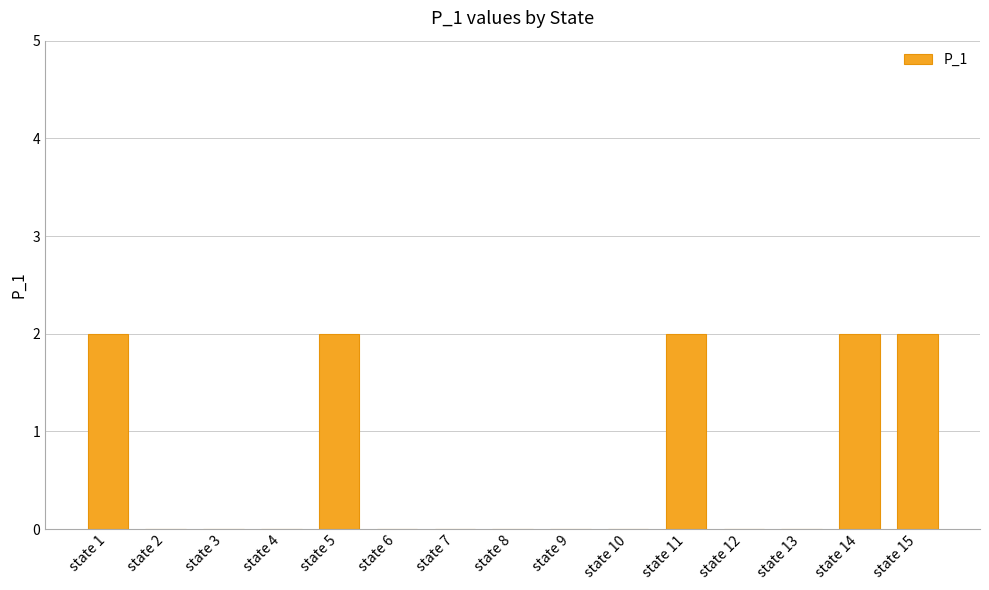

The value at state 3 is -1. True or false?

False